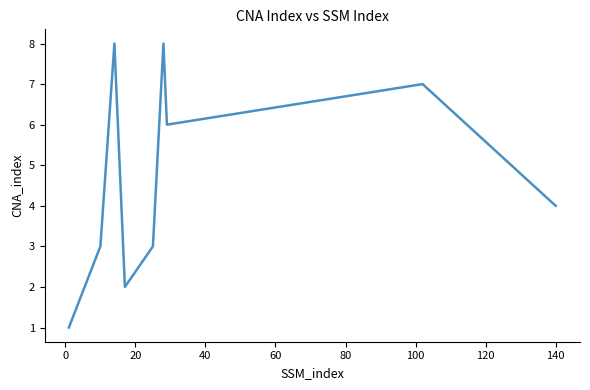

What is the greatest value displayed?

8